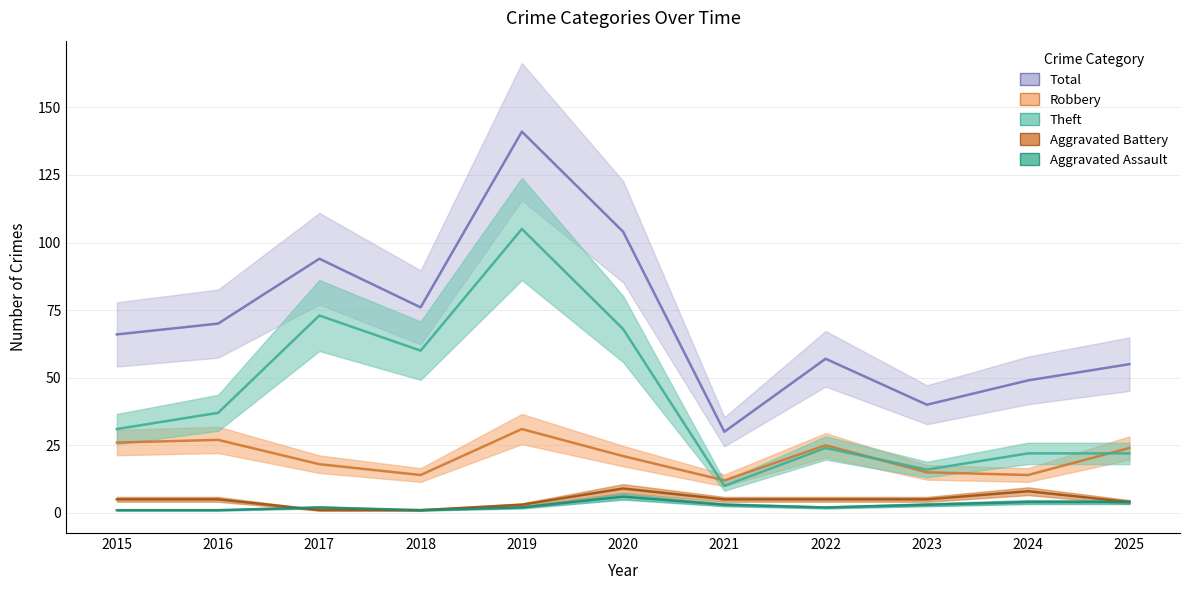

True or false: Total has a value of 94 at 2017.

True